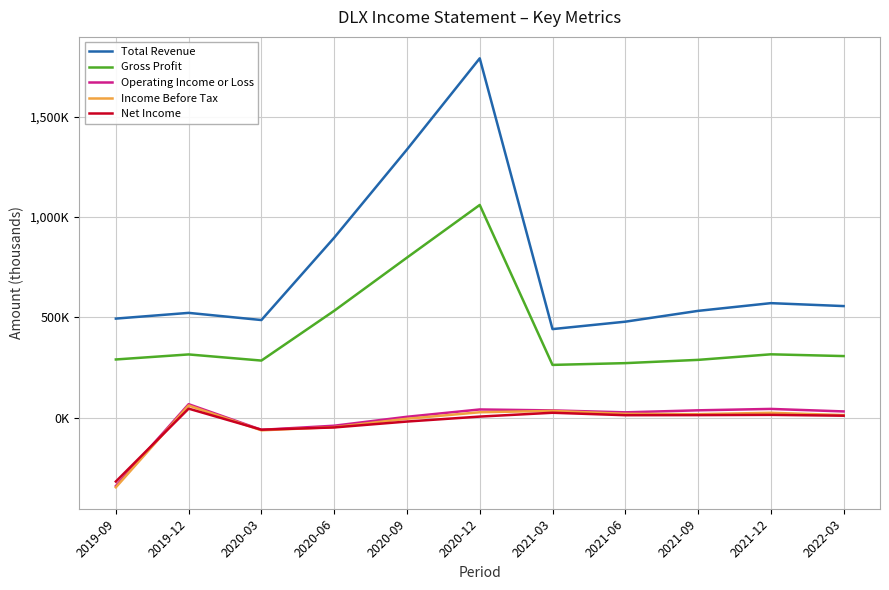

Does the chart have visible grid lines?

Yes